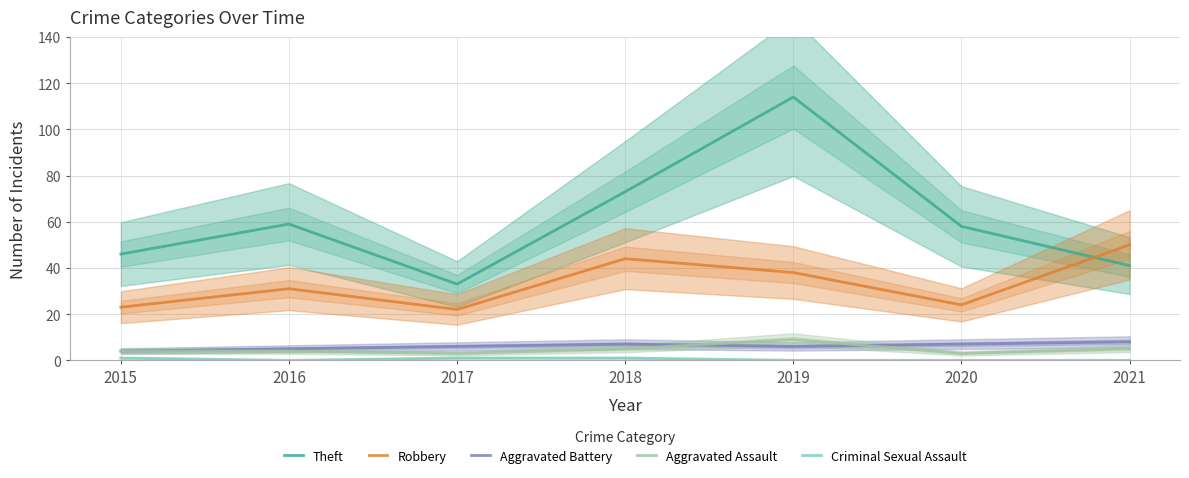

In Aggravated Battery, how many points are higher than both neighbors (excluding endpoints)?

1